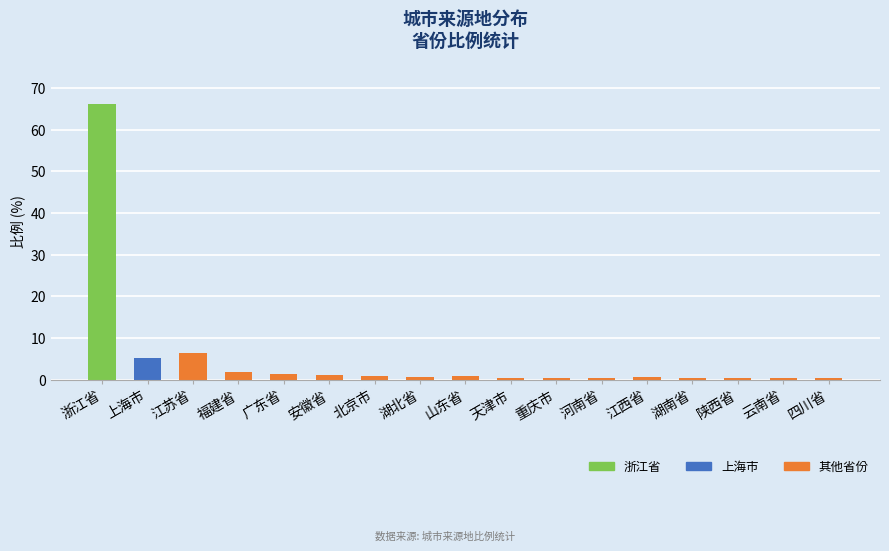

What is the difference between the maximum and second lowest values?

65.7